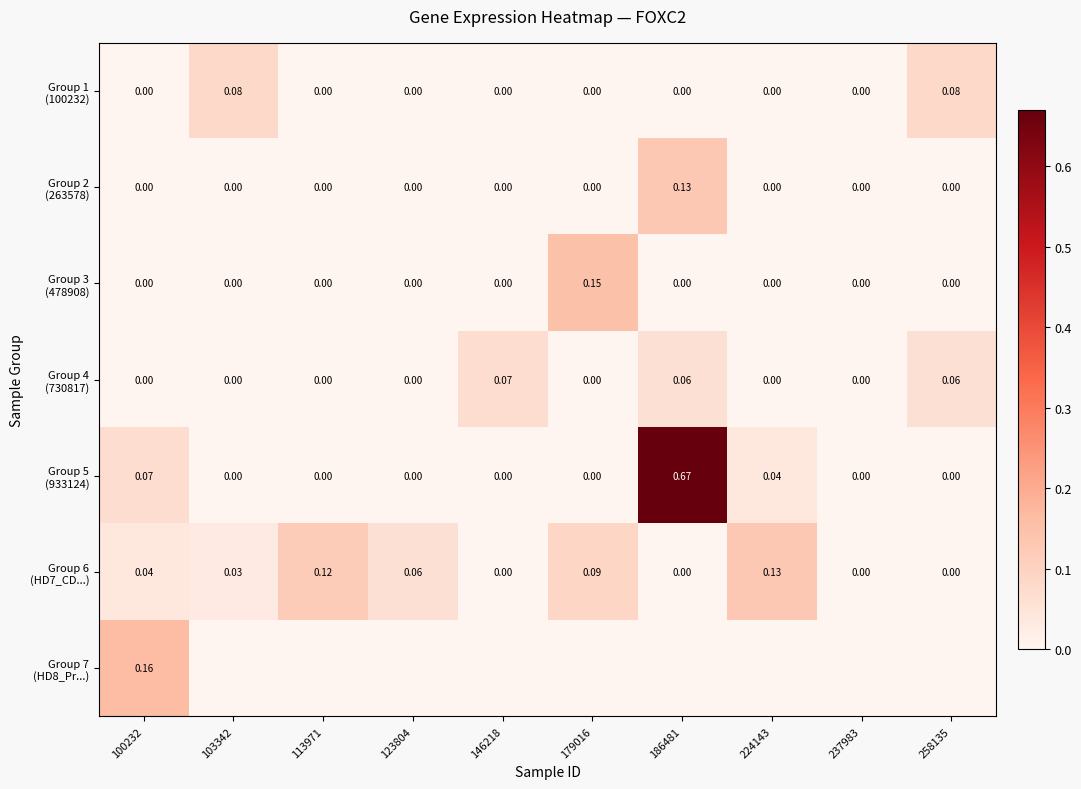

At which category is the sum across all series the highest?

100232